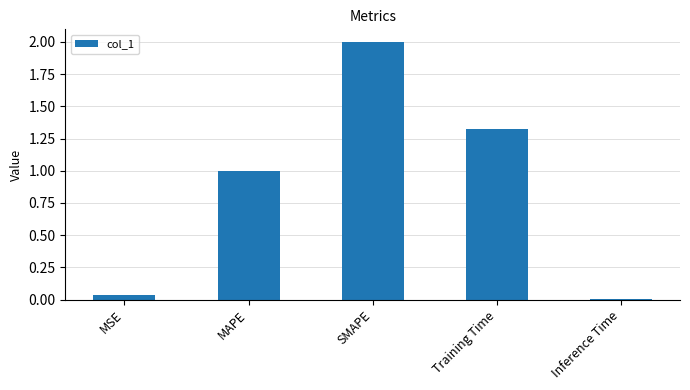

True or false: the data shows 0.9 at Training Time.

False